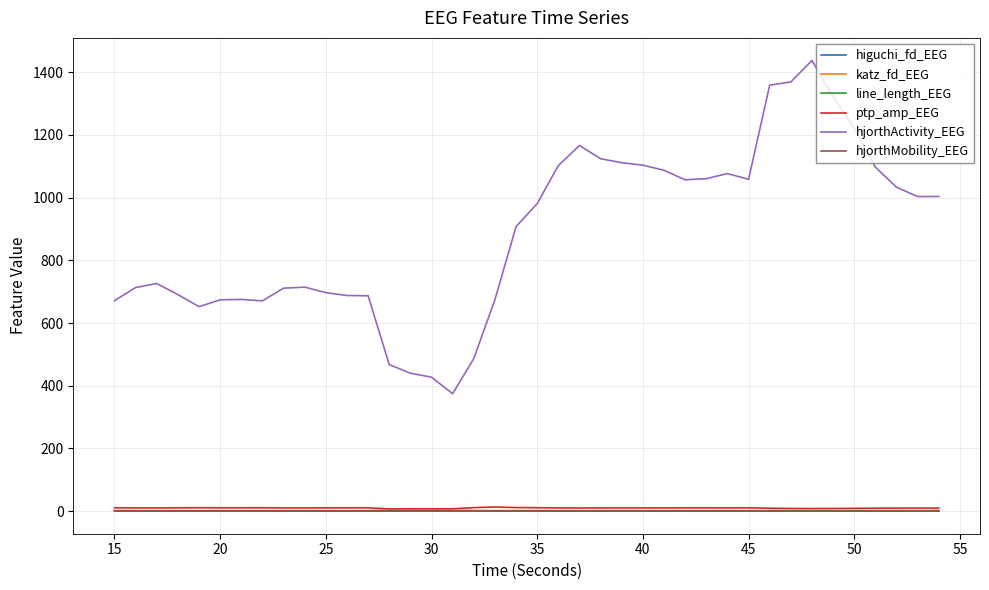

True or false: hjorthActivity_EEG and ptp_amp_EEG intersect in this chart.

False